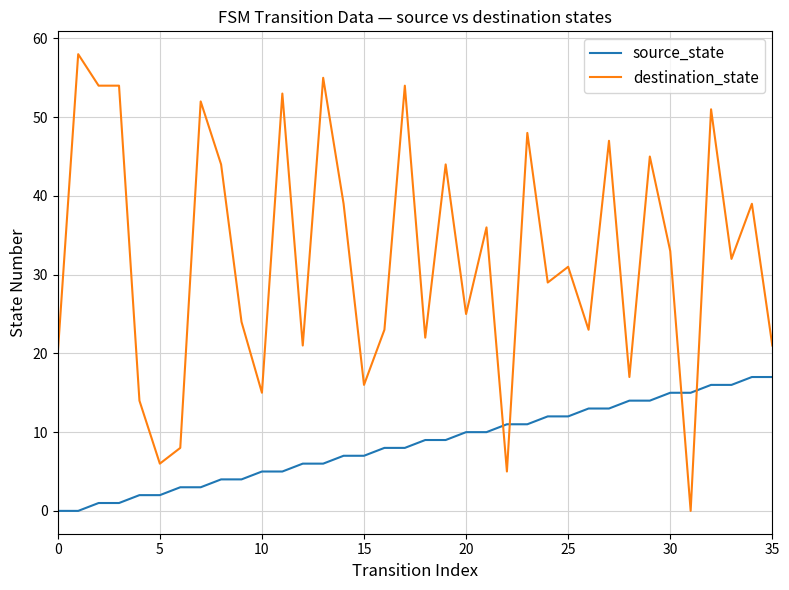

Which series has the largest total across all categories?

destination_state